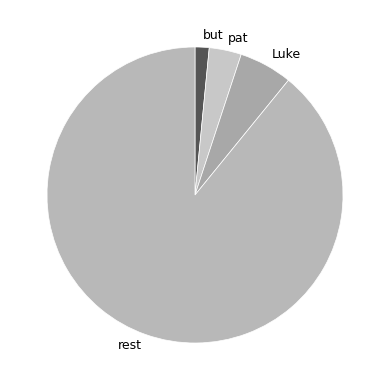

Does any single category account for the majority?

Yes